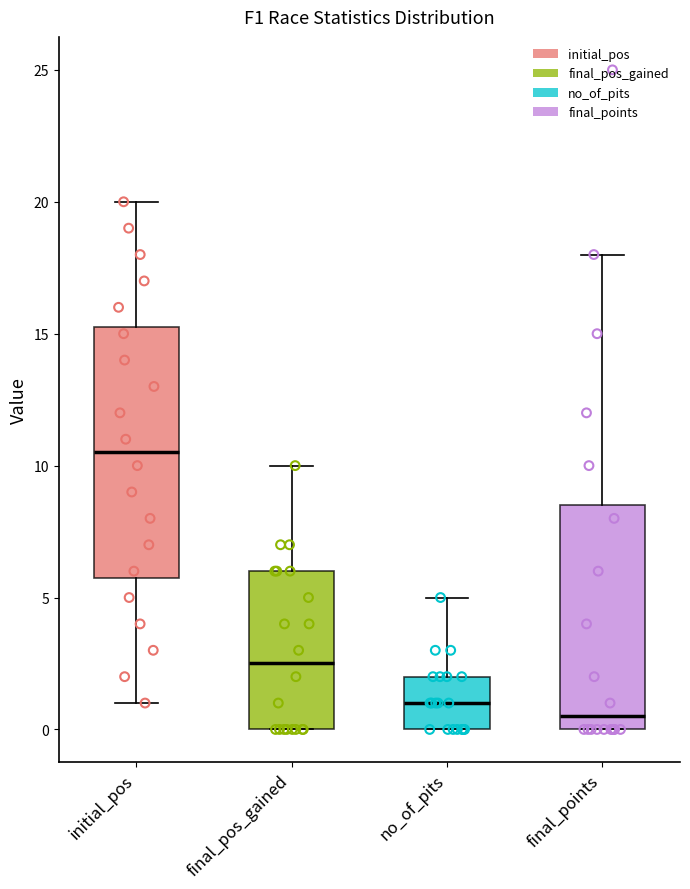

Which box's median line is the lowest?

final_points